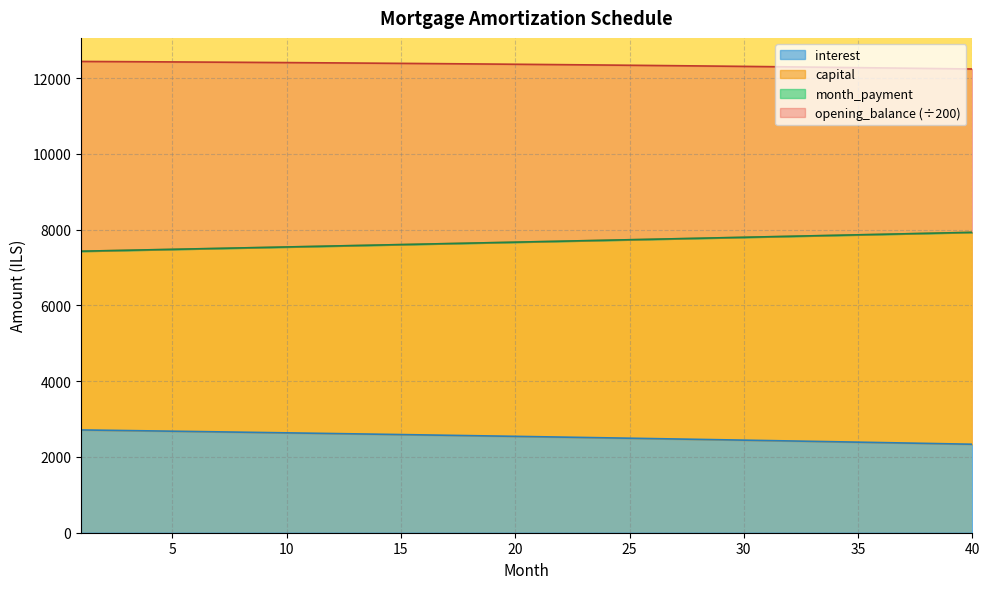

True or false: opening_balance has more than 0 points higher than both neighbors.

False